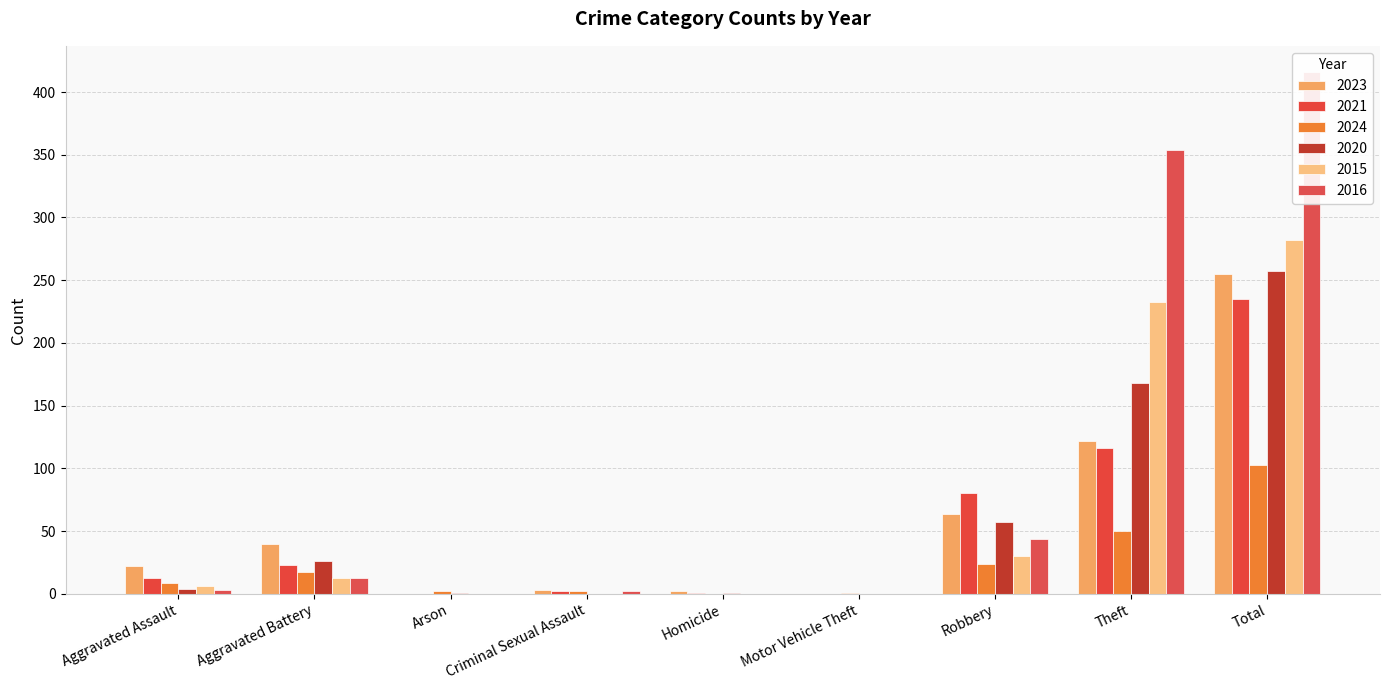

Where is 2021 nearest to the value 117?

Theft